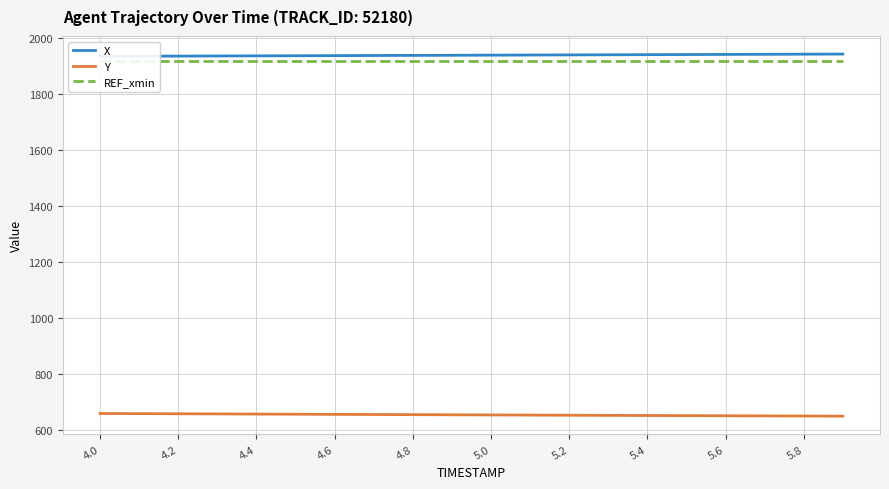

What is the minimum value for Y?

648.6